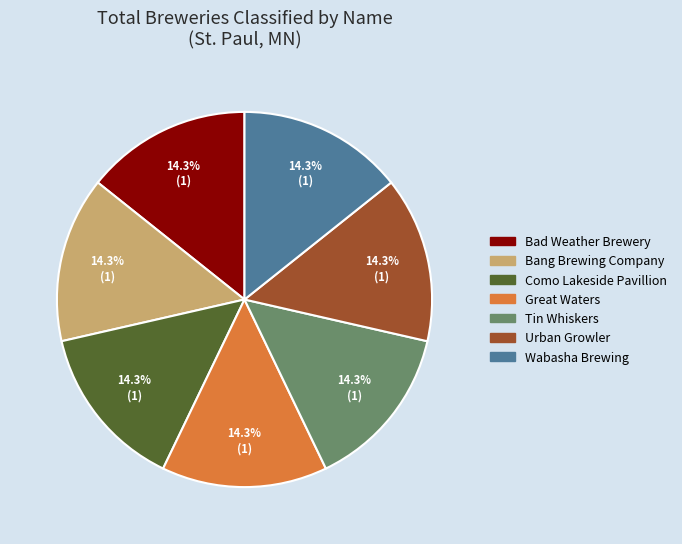

Approximately how many times larger is the value at Bad Weather Brewery compared to Great Waters?

1.0